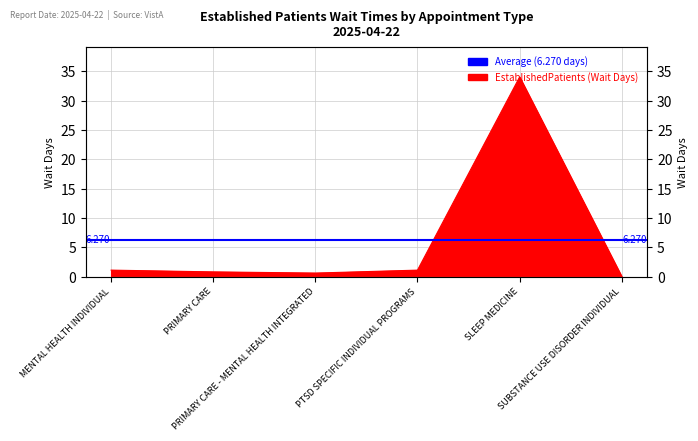

What is the change in value from PTSD SPECIFIC INDIVIDUAL PROGRAMS to SUBSTANCE USE DISORDER INDIVIDUAL?

-1.1